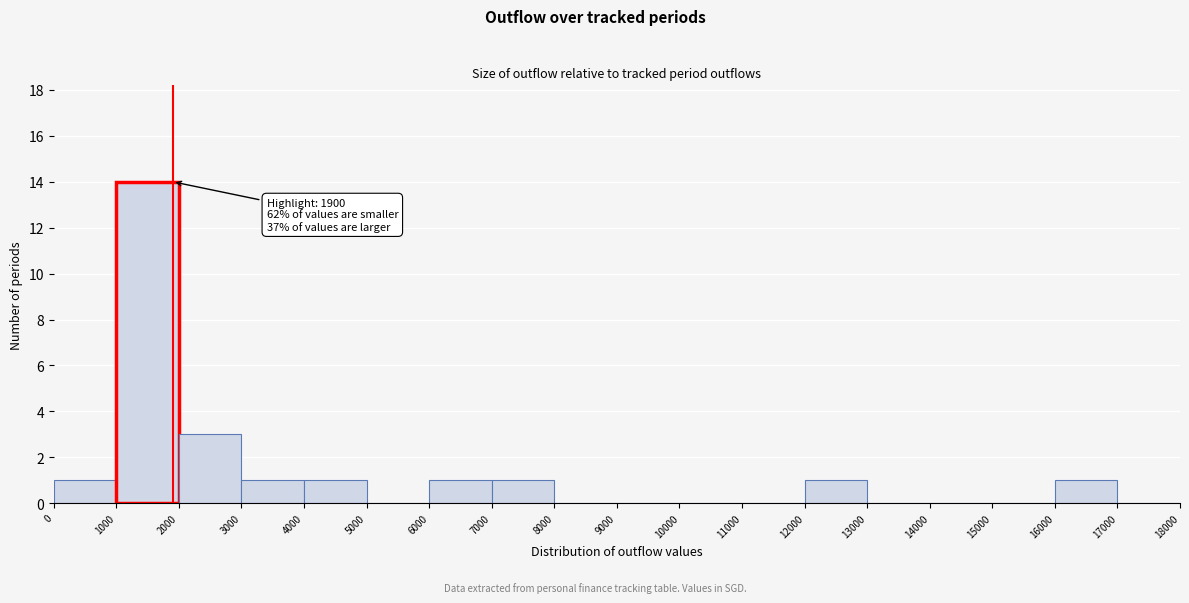

Which range on the x-axis has the tallest bar?

1000 to 2000